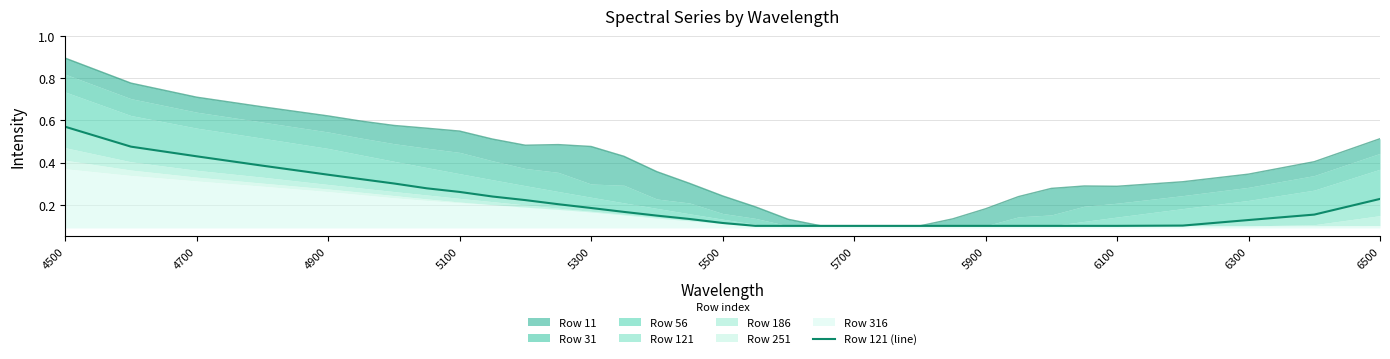

What is the difference between the maximum and minimum values?

0.5